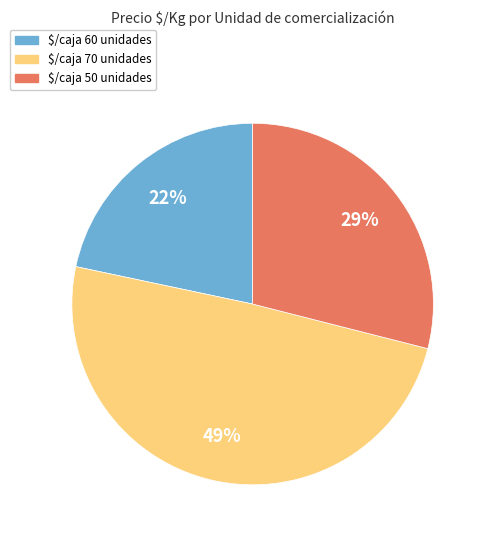

Combined, do $/caja 60 unidades and $/caja 70 unidades account for over 50%?

Yes